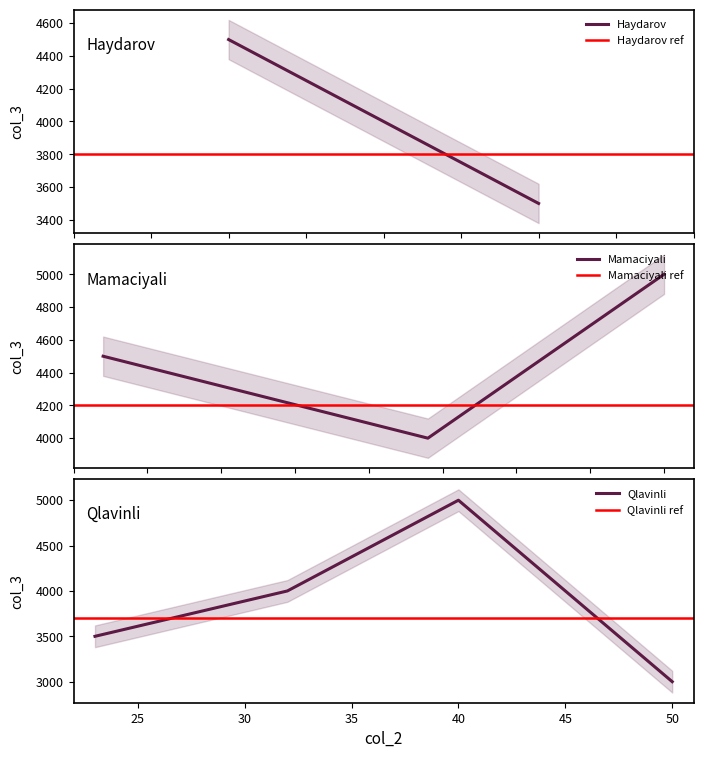

Which category has the lowest value in the Qlavinli series?

50